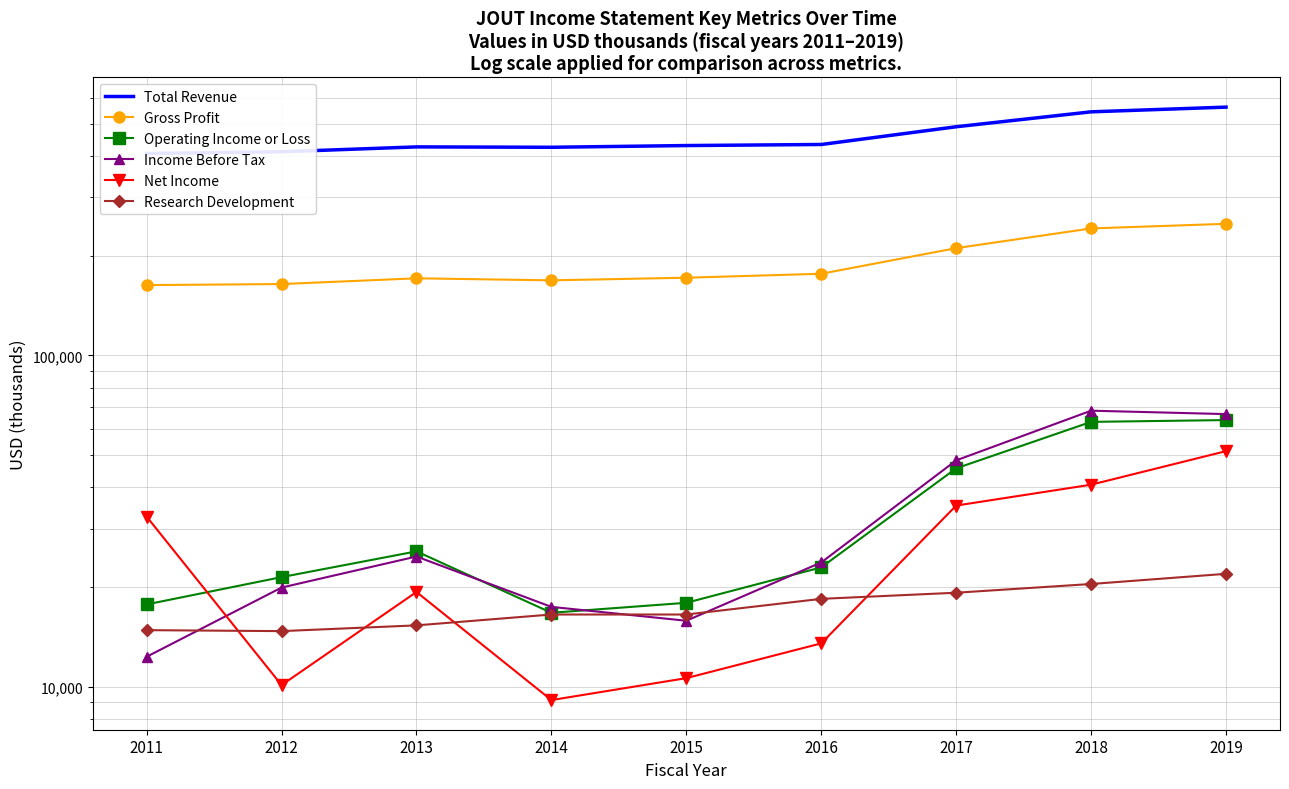

Does the chart have visible grid lines?

Yes